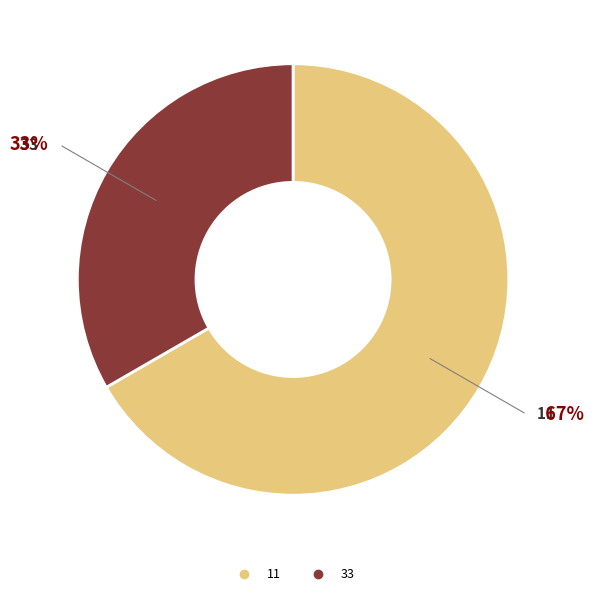

Rank the categories by value from lowest to highest.

33, 11